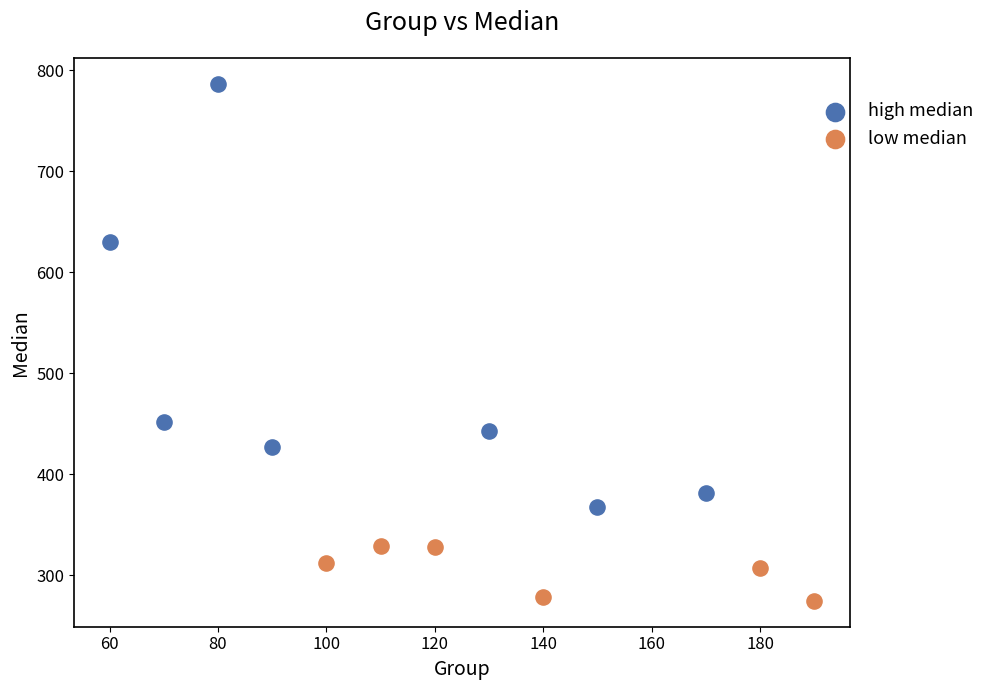

Which series reaches the minimum Y coordinate?

low median